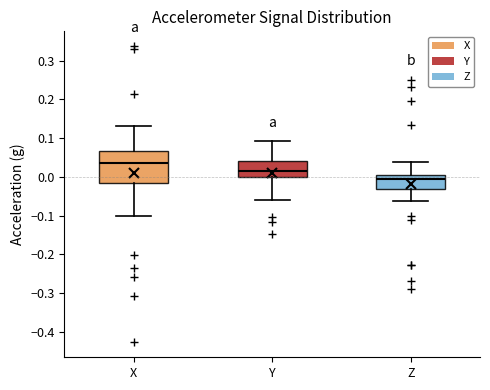

Where is the upper edge of the box for Z on the y-axis? The values are not printed on the chart, so give them approximately, as read against the axis.

0.01